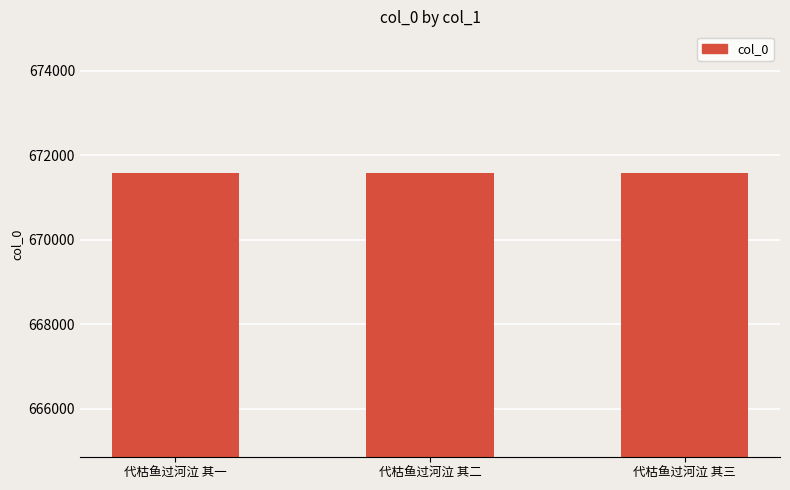

What is the value of the 2nd bar from the left?

671574